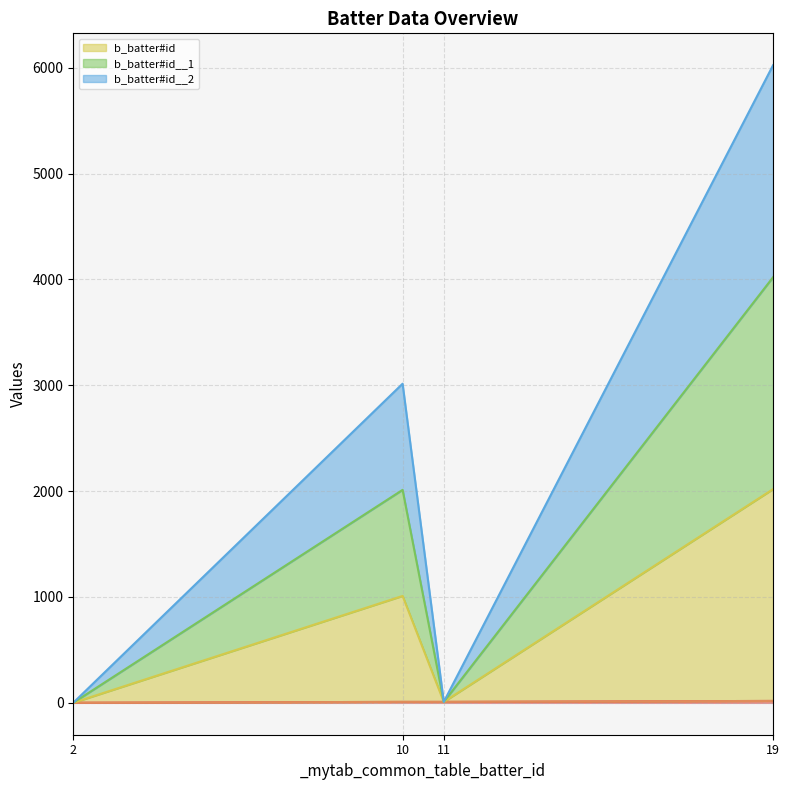

How many data points does each series have?

4